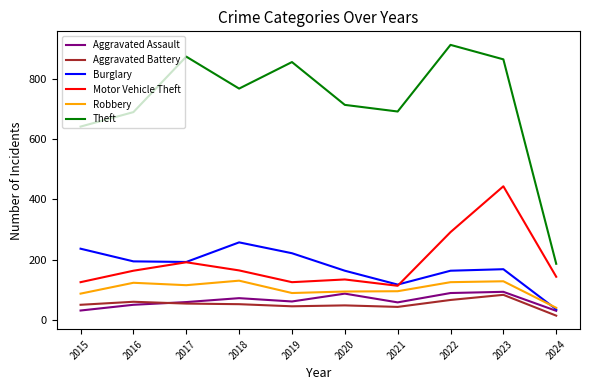

What is the total value across all series at 2022?

1646